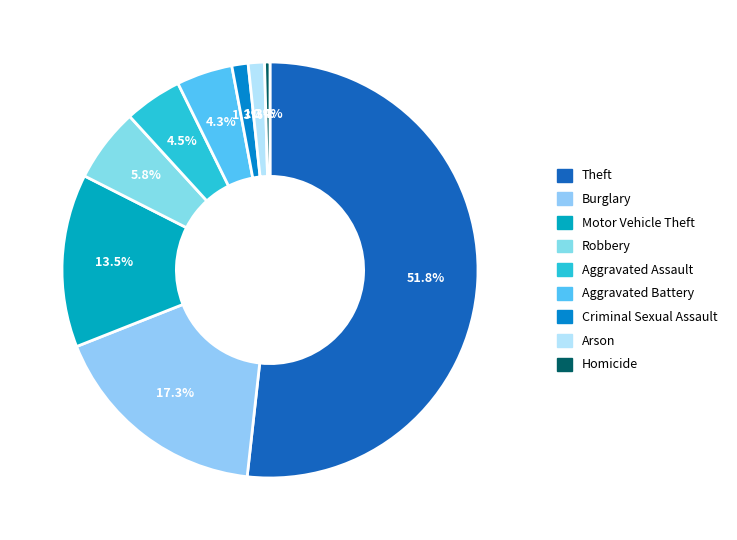

Between Criminal Sexual Assault and Homicide, which is larger?

Criminal Sexual Assault